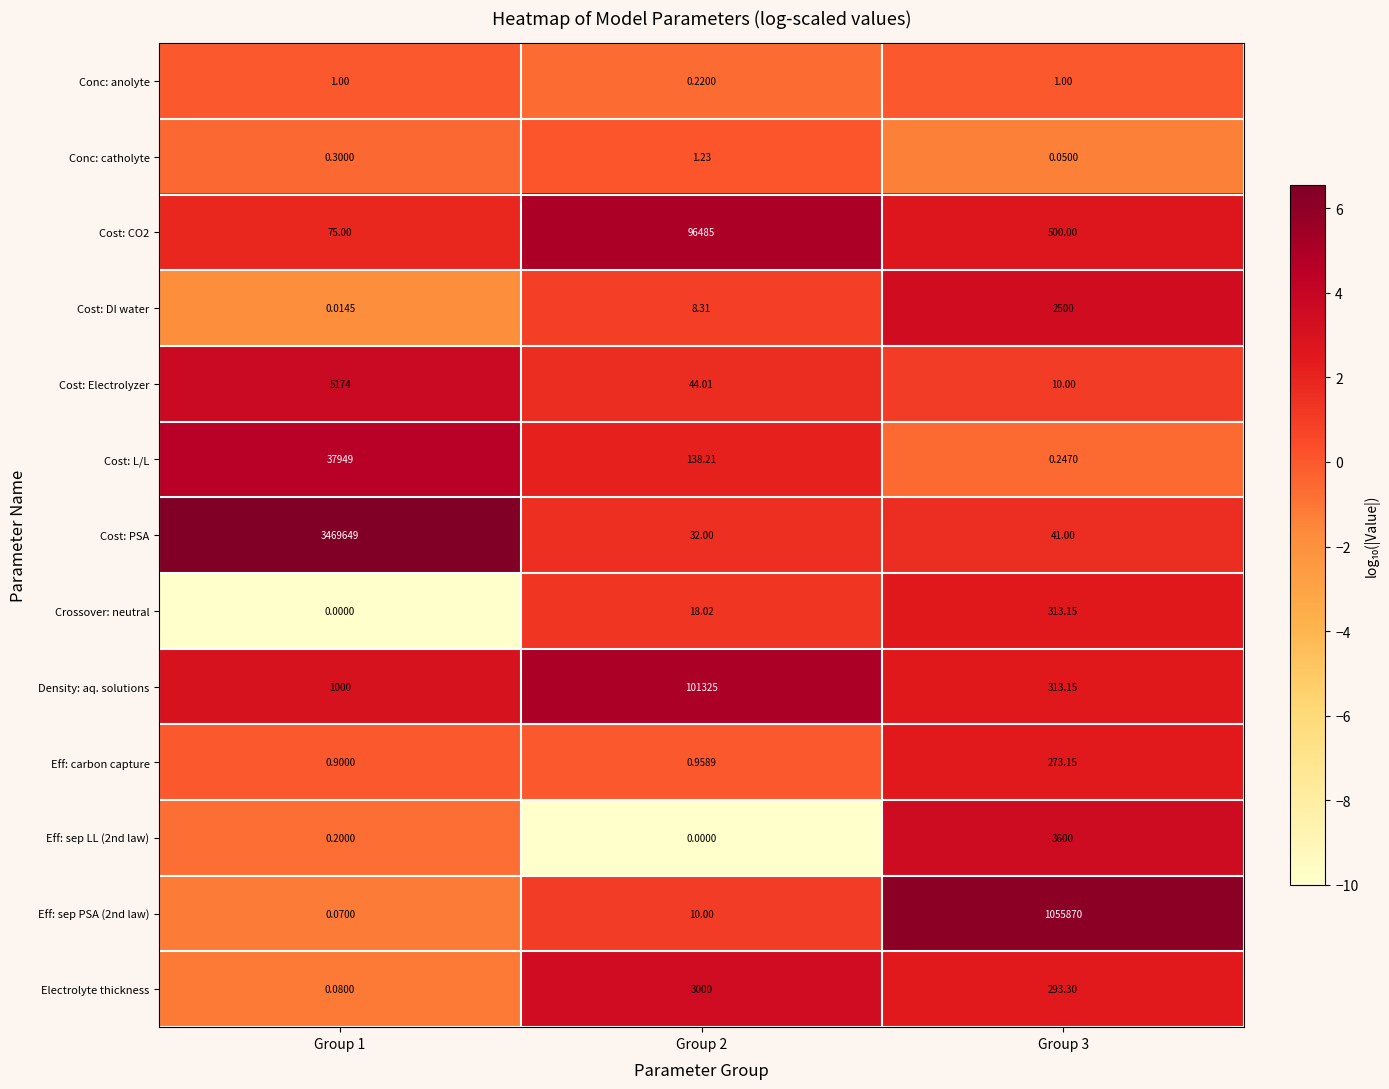

Is the value of Cost: Electrolyzer at Group 3 greater than the value of Cost: PSA at Group 1?

No